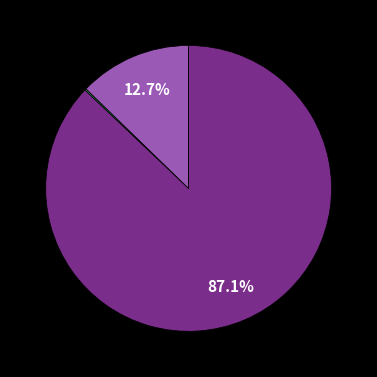

Is there any slice that represents more than half of the pie?

Yes